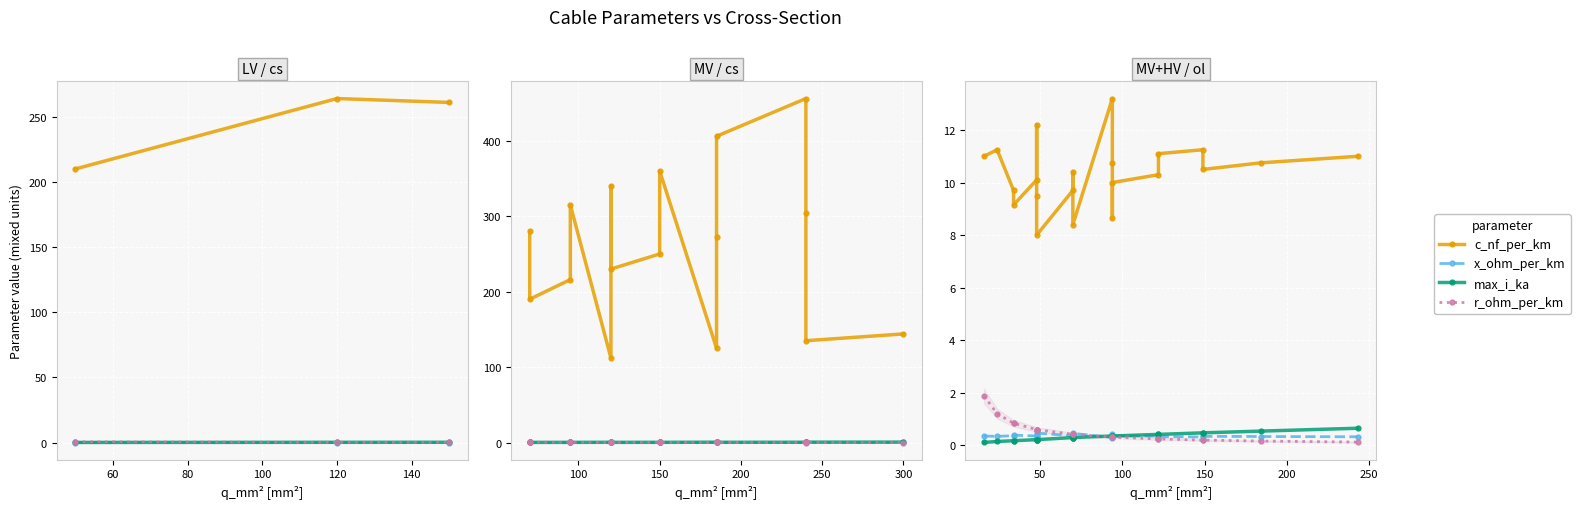

Rank the series by their maximum value, from lowest to highest.

x_ohm_per_km, max_i_ka, r_ohm_per_km, c_nf_per_km